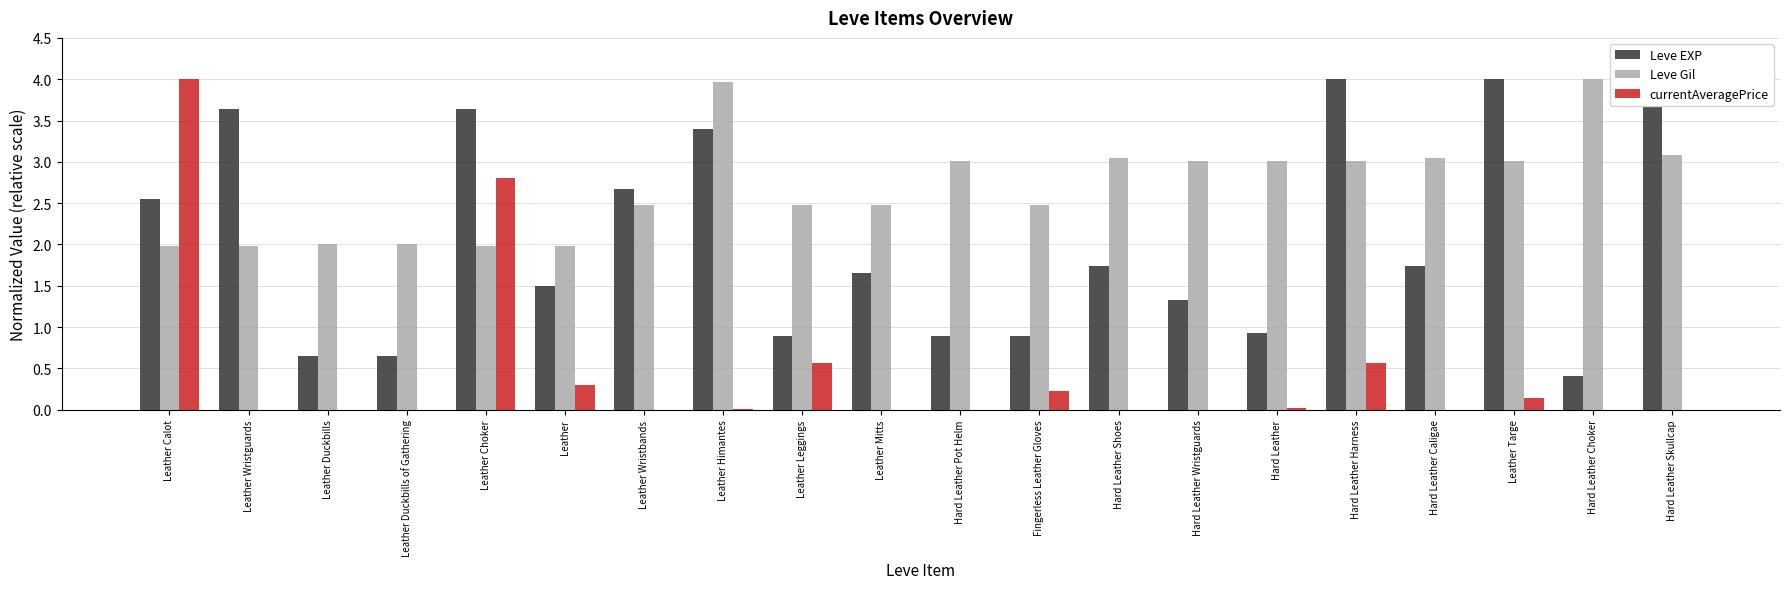

The value of Leve Gil at Hard Leather Wristguards is 3.0. True or false?

True